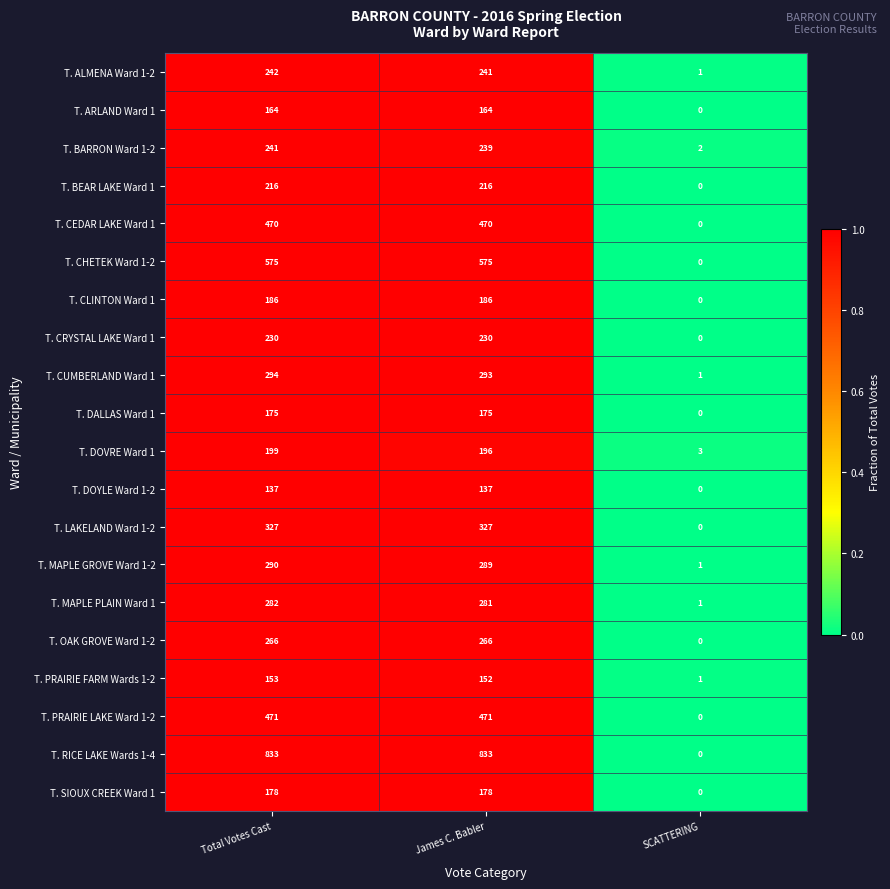

At how many categories does at least one series exceed 0?

3